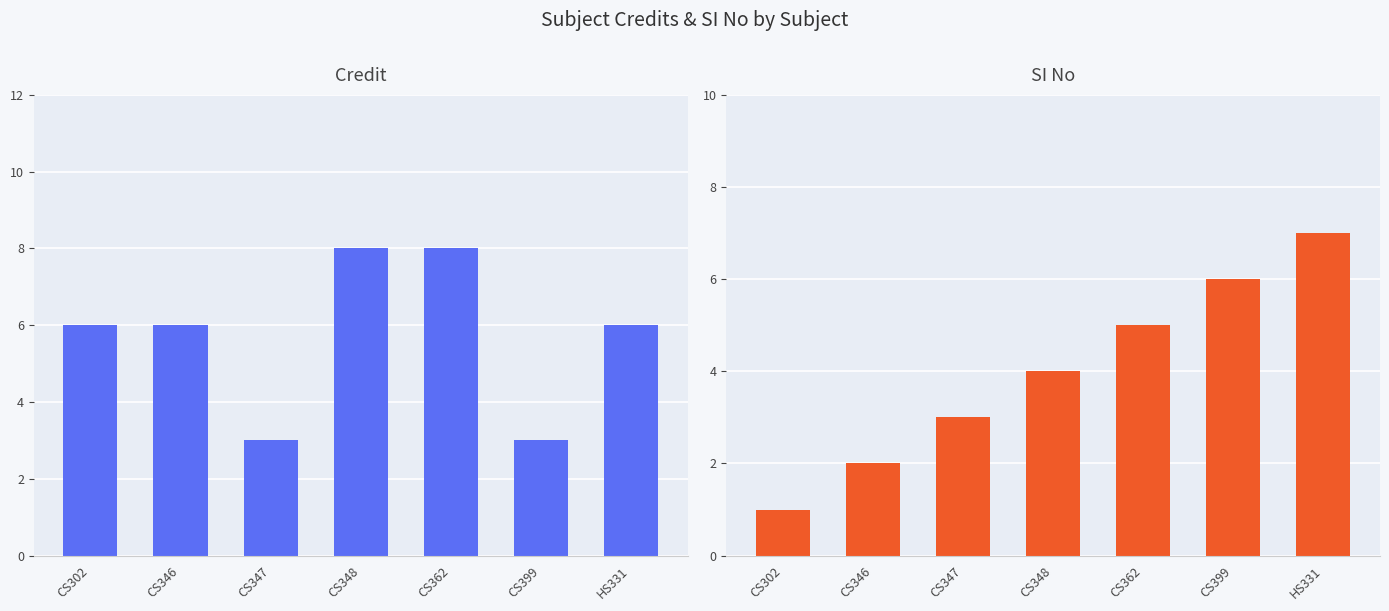

What is the sum of the SI No values at CS348 and CS399?

10